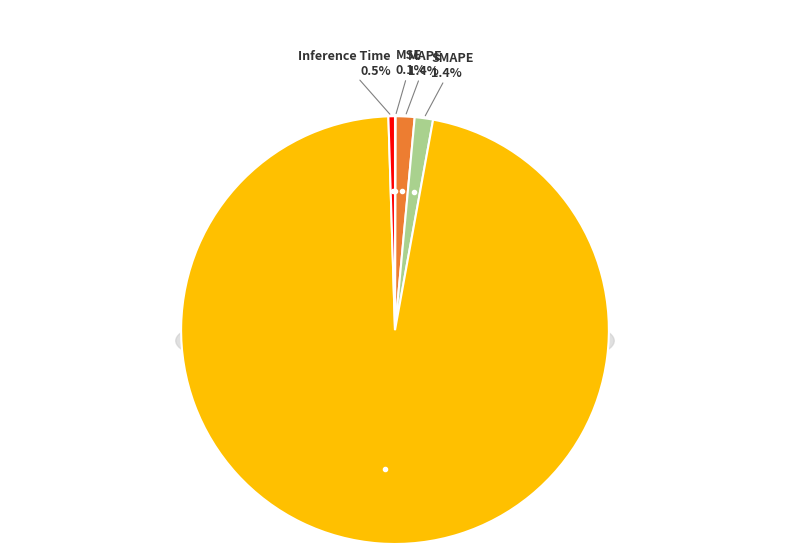

Rank the categories by value from lowest to highest.

MSE, Inference Time, SMAPE, MAPE, Training Time